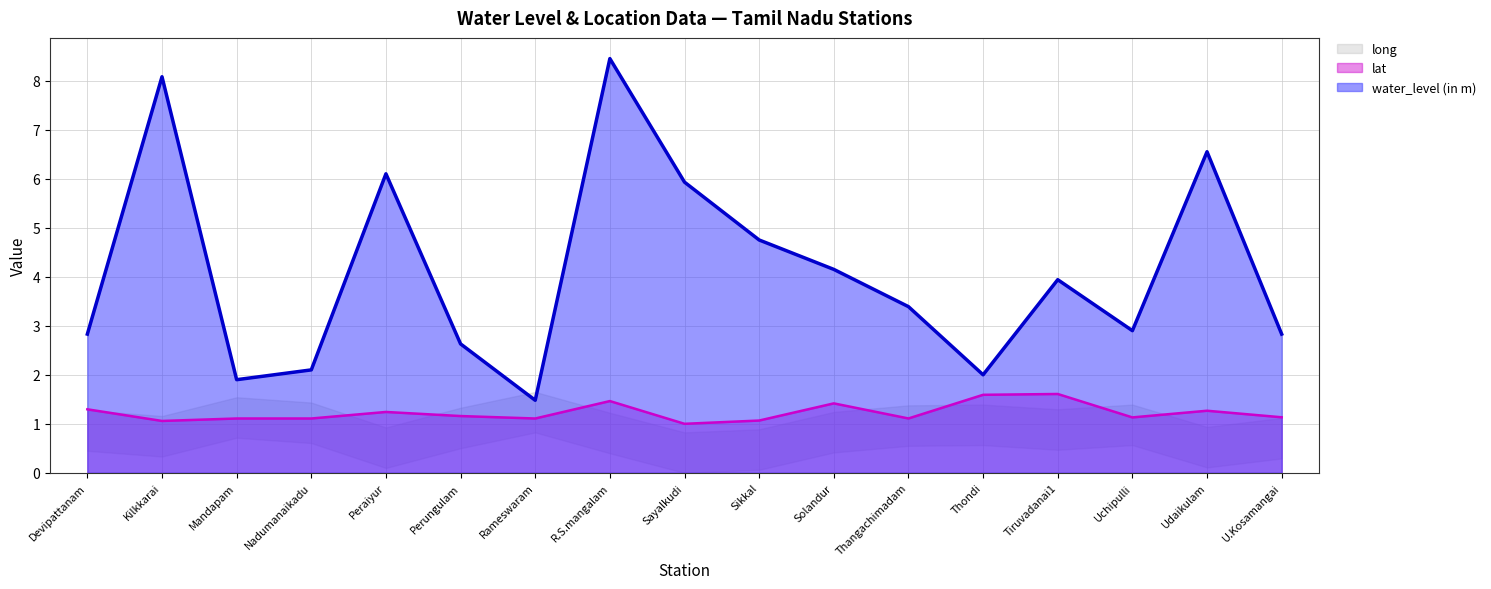

Which series has the largest total across all categories?

water_level (in m)